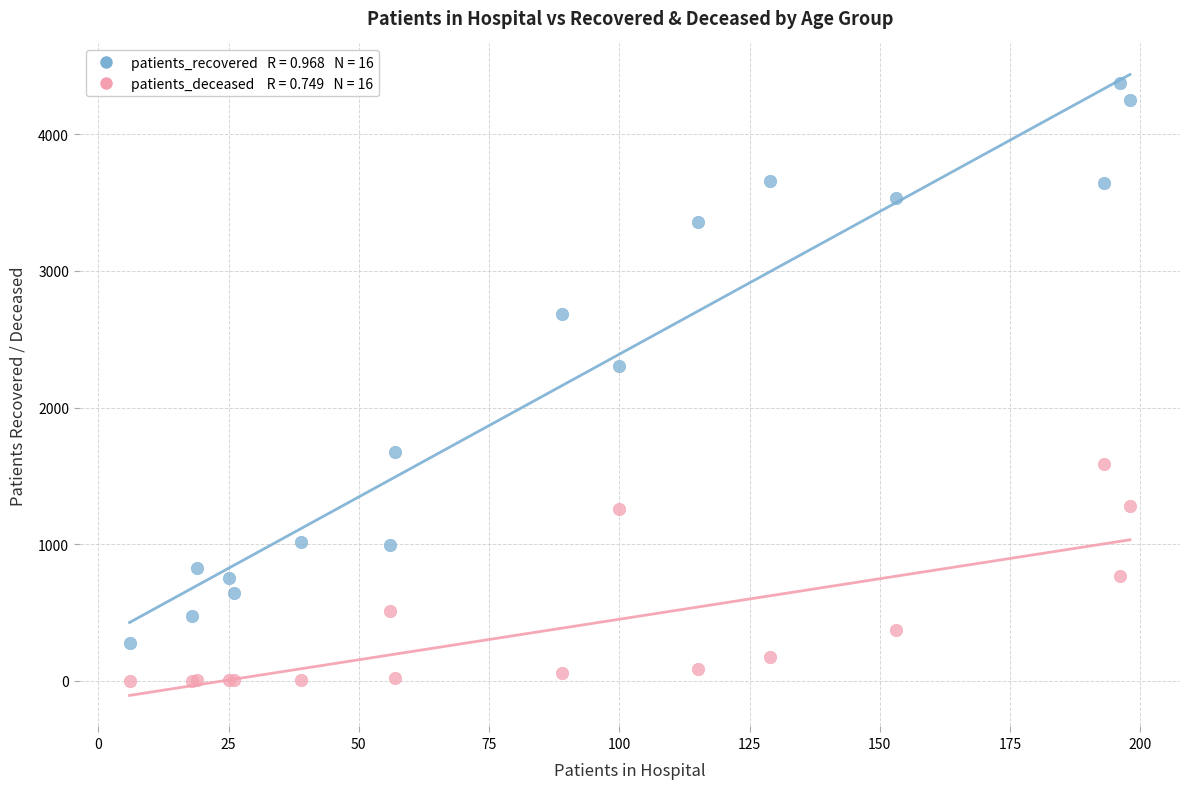

Across all series, what Y value is closest to 2188?

2304